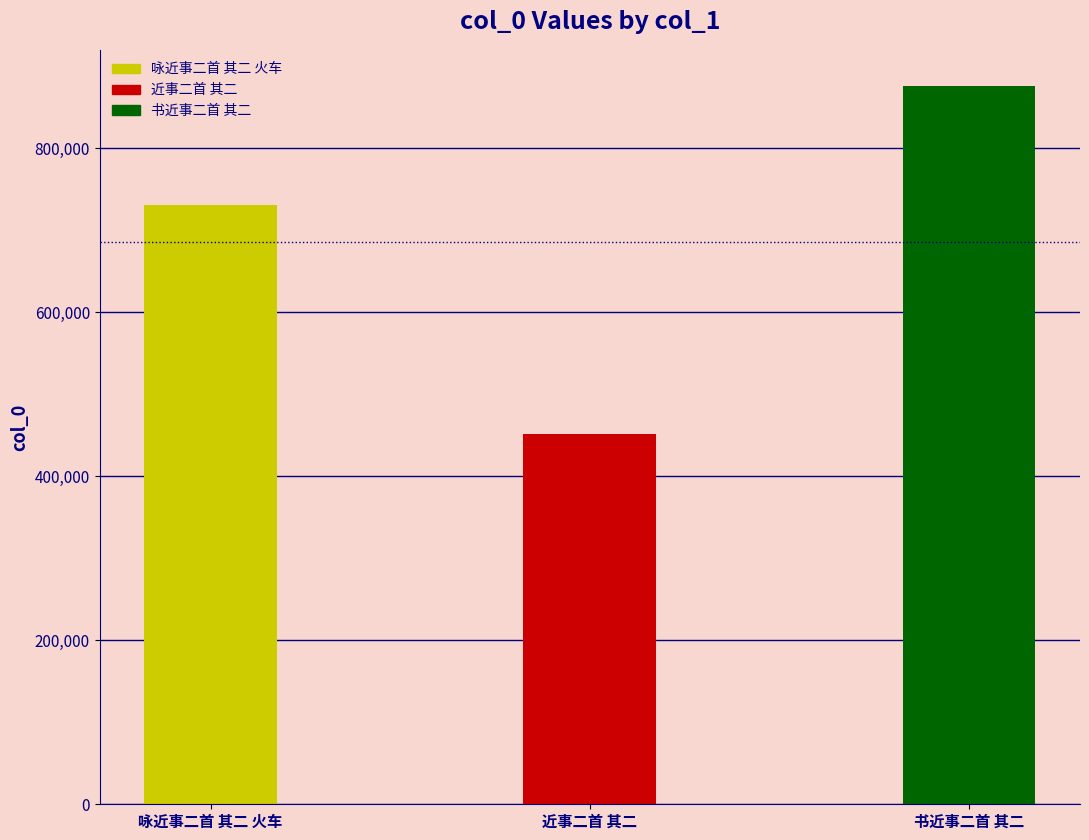

The value at 近事二首 其二 is 451606. True or false?

True